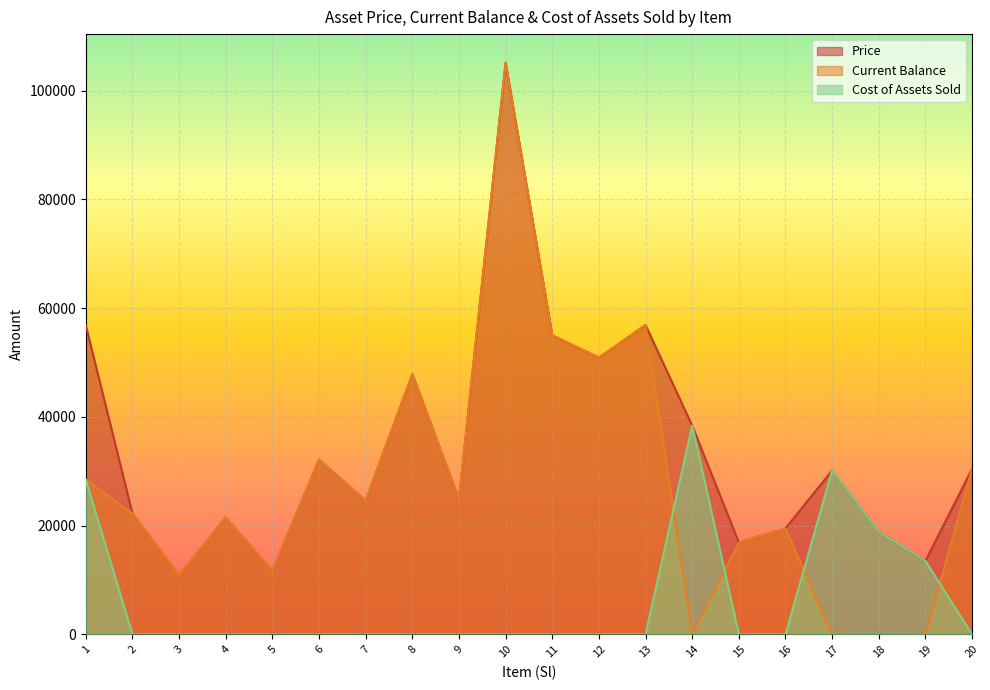

What are all the series names shown in the legend?

Price, Current Balance, Cost of Assets Sold